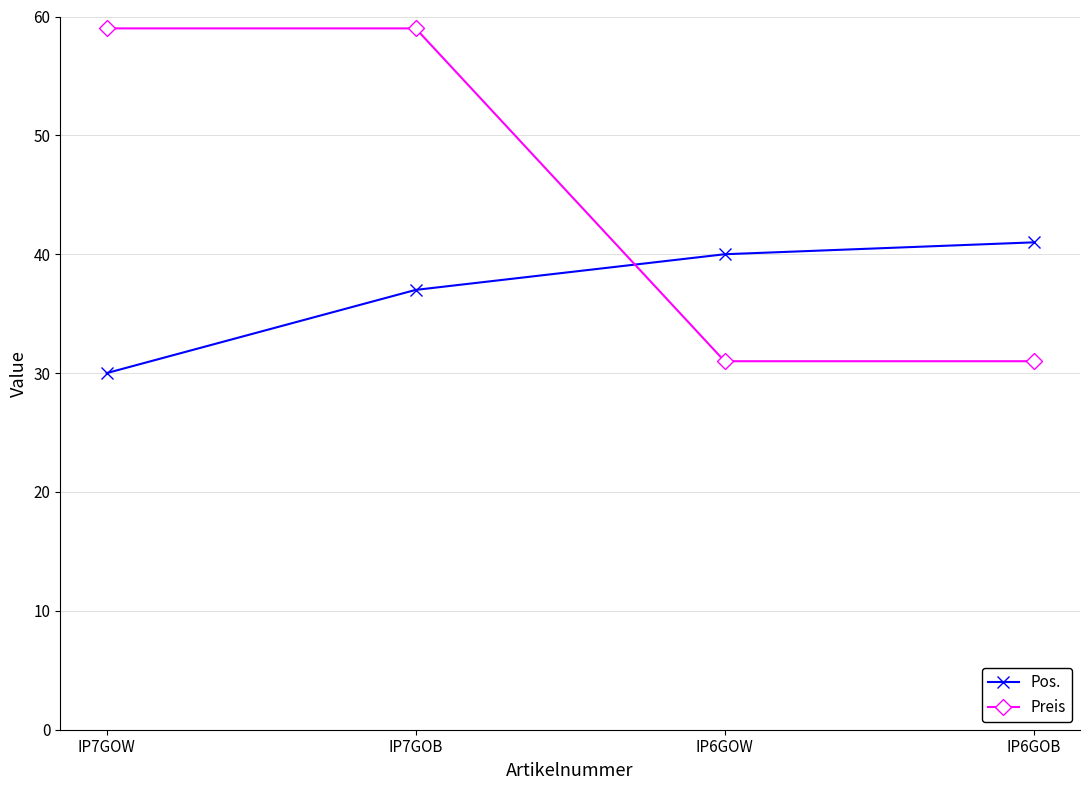

How many data points does each series have?

4